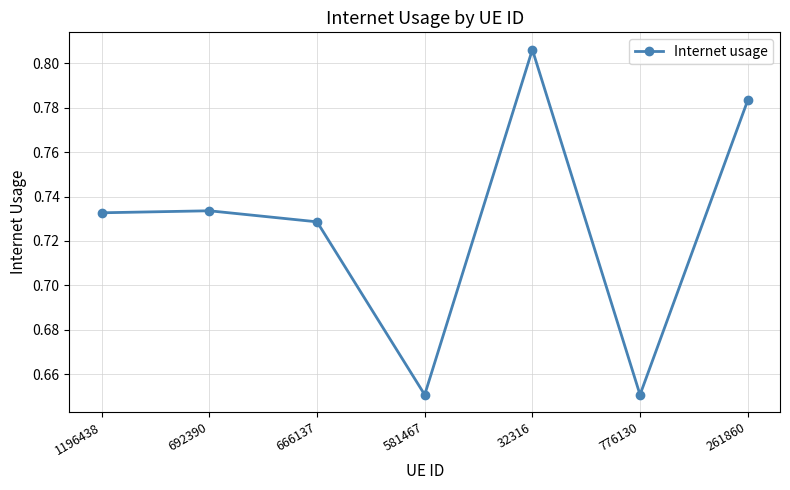

What is the sum of all values?

5.1